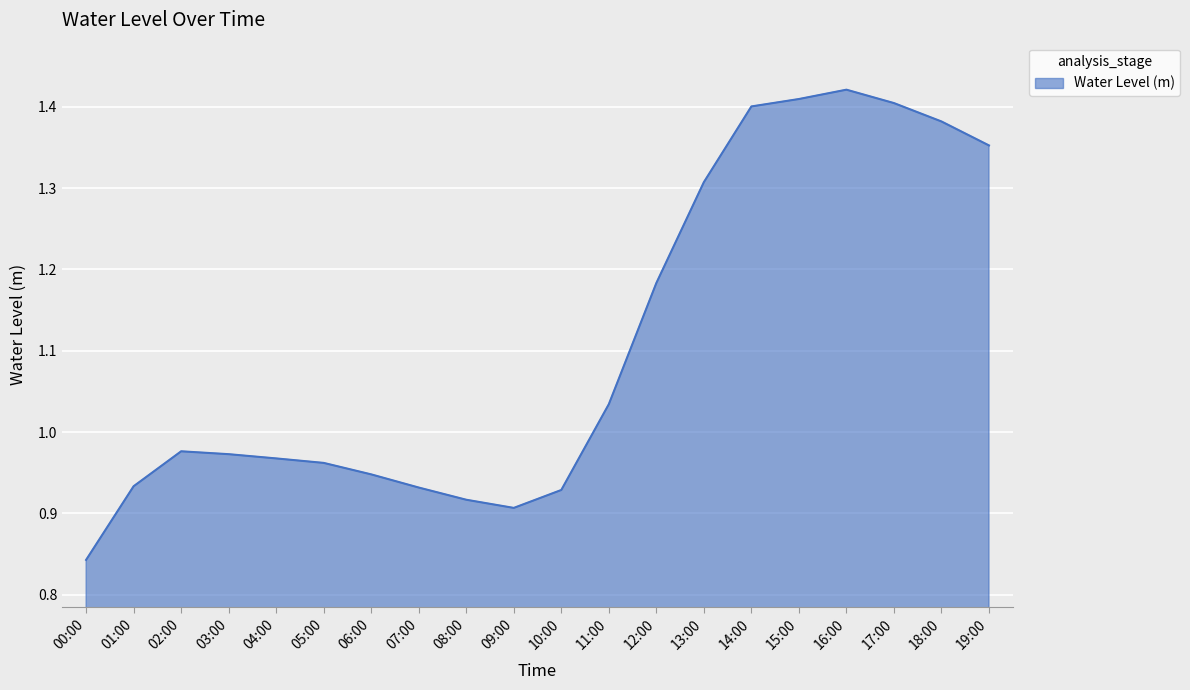

At which category does the chart reach its minimum across all series?

00:00